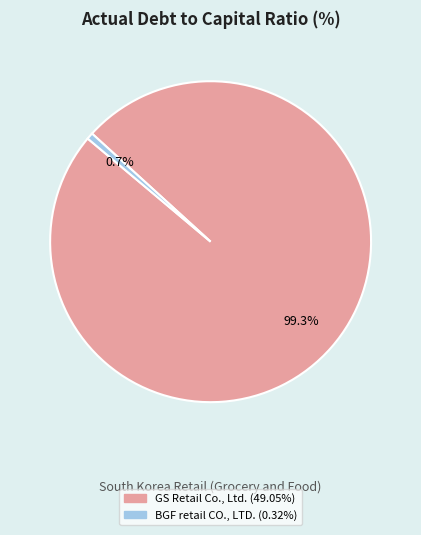

How many slices are in this pie chart?

2